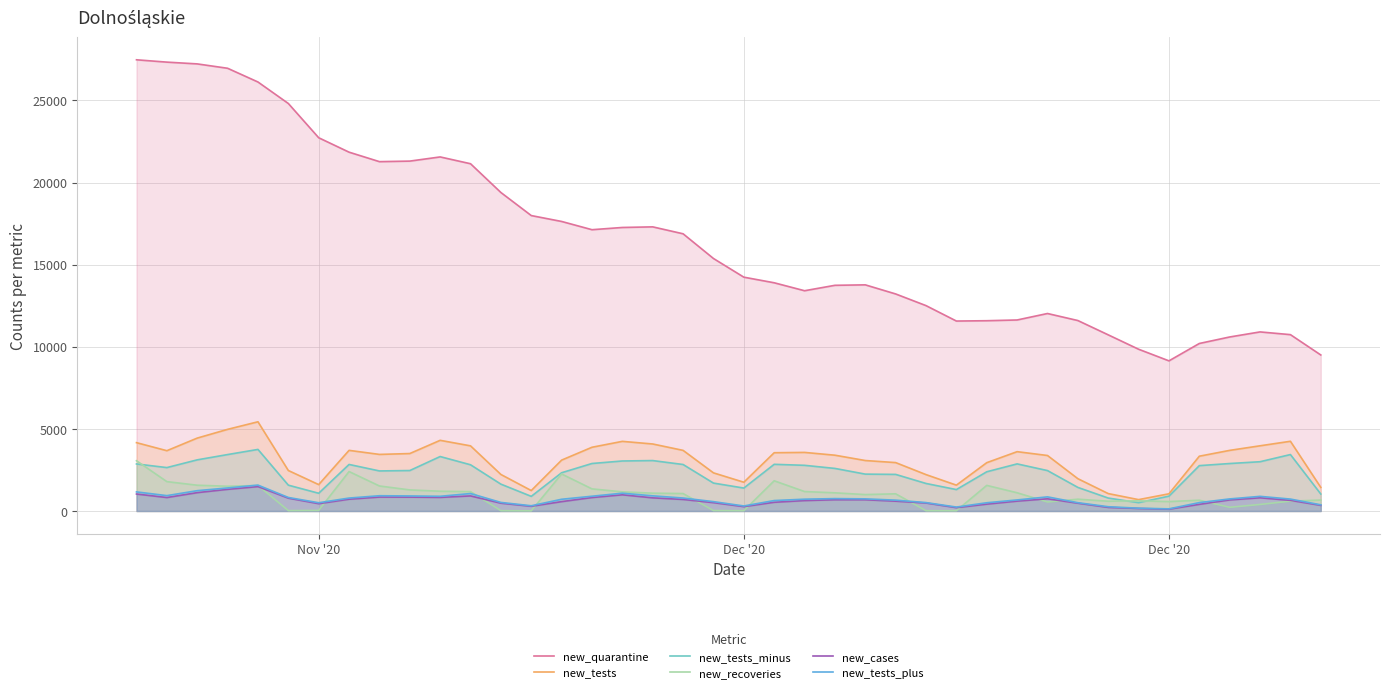

Which series has the largest total across all categories?

new_quarantine